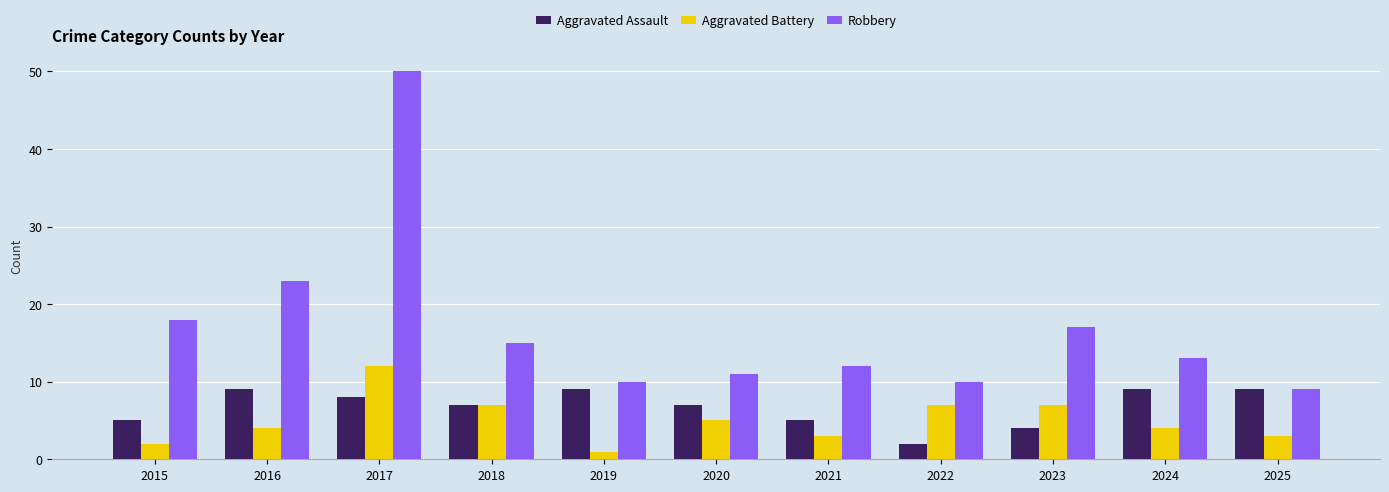

Reading left to right, extract all data points from this chart.

Aggravated Assault: 2015=5	2016=9	2017=8	2018=7	2019=9	2020=7	2021=5	2022=2	2023=4	2024=9	2025=9
Aggravated Battery: 2015=2	2016=4	2017=12	2018=7	2019=1	2020=5	2021=3	2022=7	2023=7	2024=4	2025=3
Robbery: 2015=18	2016=23	2017=50	2018=15	2019=10	2020=11	2021=12	2022=10	2023=17	2024=13	2025=9